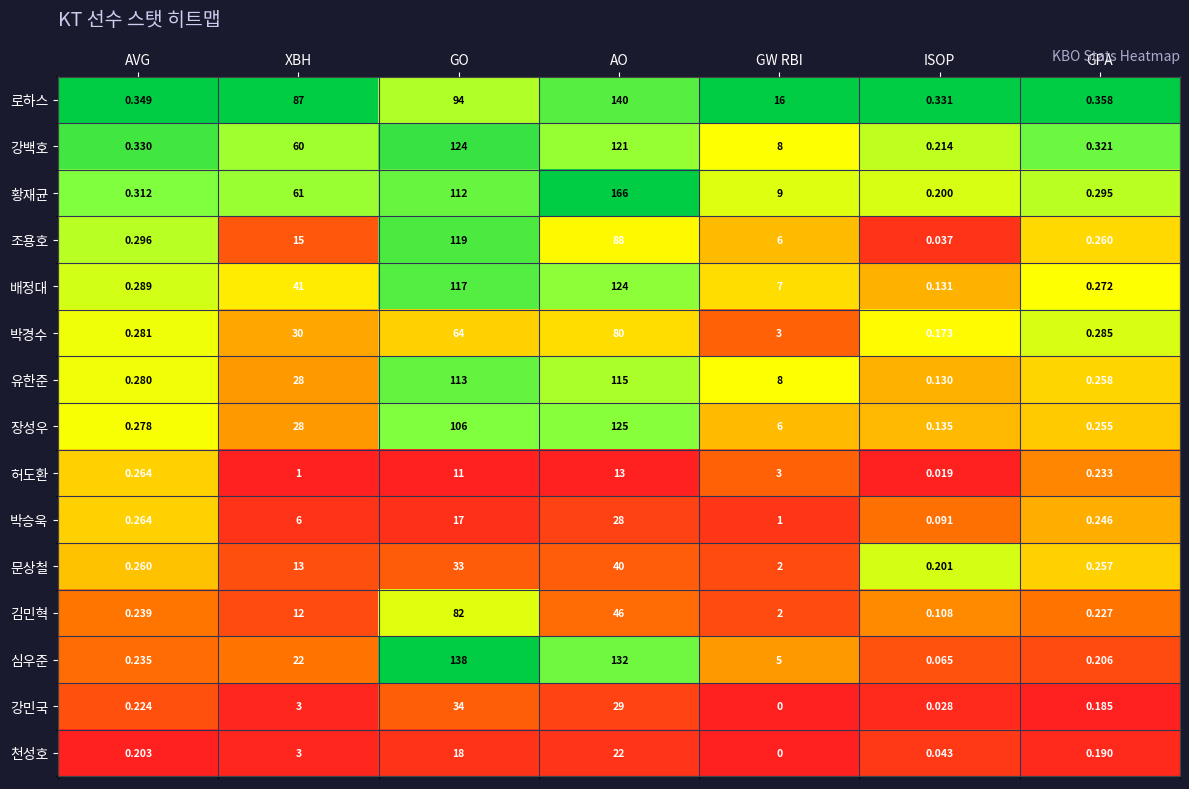

Between AVG and GW RBI, which series saw the biggest shift?

로하스